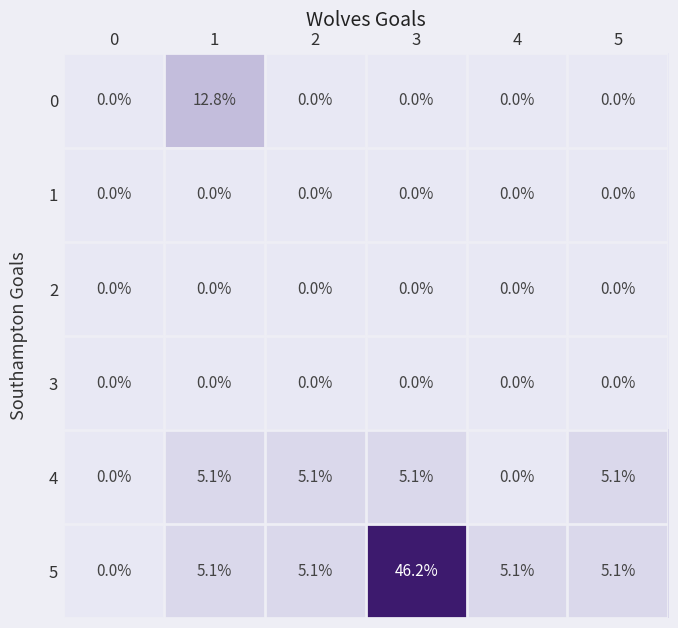

What is the spread (max minus min) of values at 3?

46.2